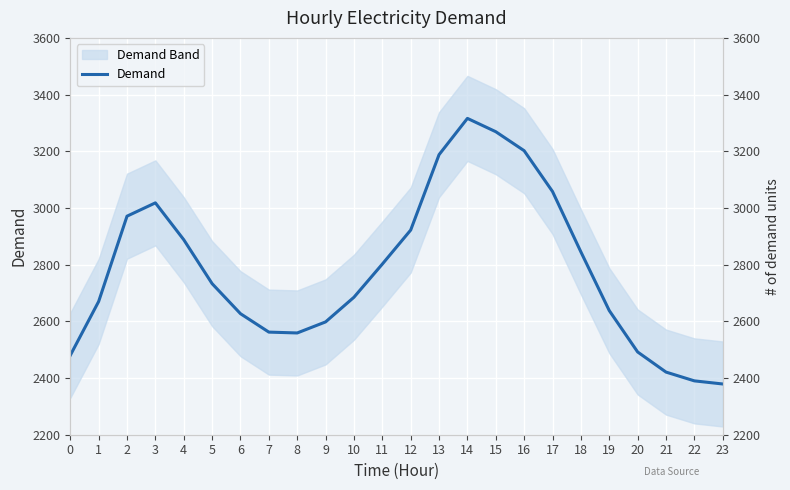

True or false: there are more than 1 points higher than both neighbors.

True